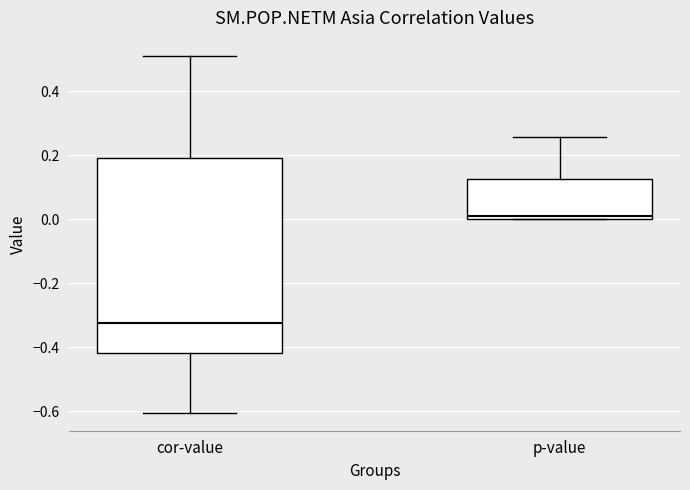

Comparing the boxes themselves (not the whiskers), which one is the tallest?

cor-value